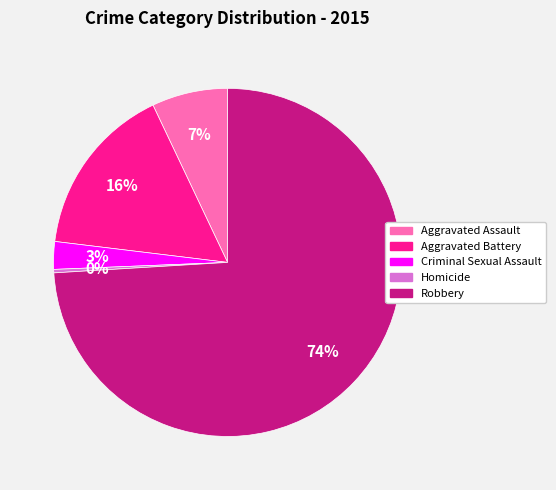

Between Robbery and Aggravated Assault, which is larger?

Robbery